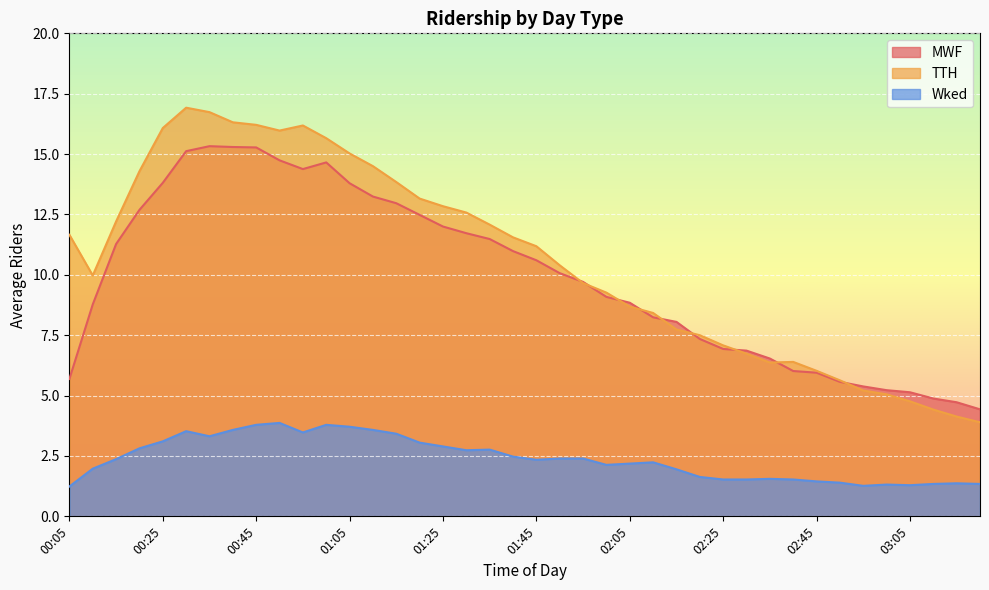

At which category does the chart reach its peak across all series?

00:30